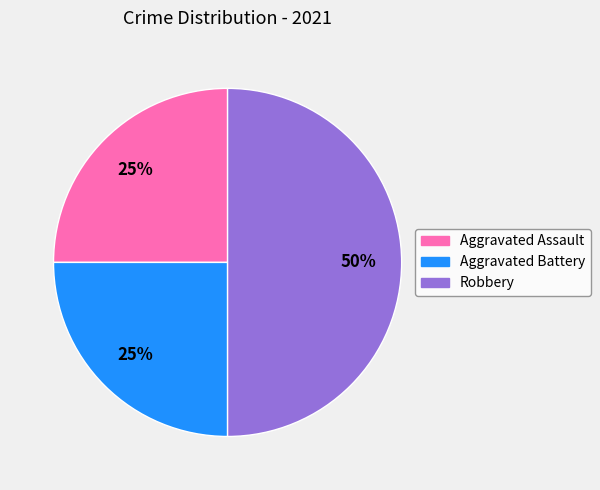

True or false: Robbery accounts for 58% of the total.

False